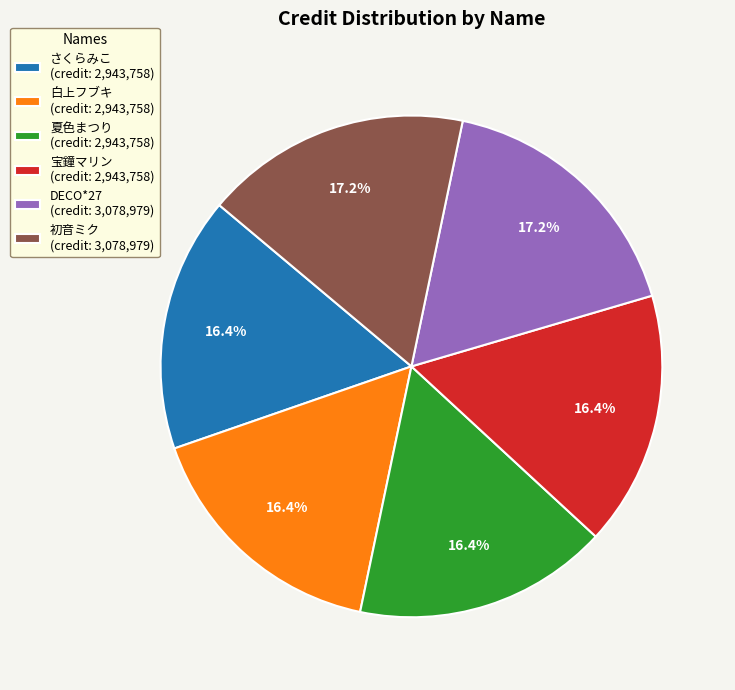

To the nearest percent, what is the combined percentage of 白上フブキ and DECO*27?

34%